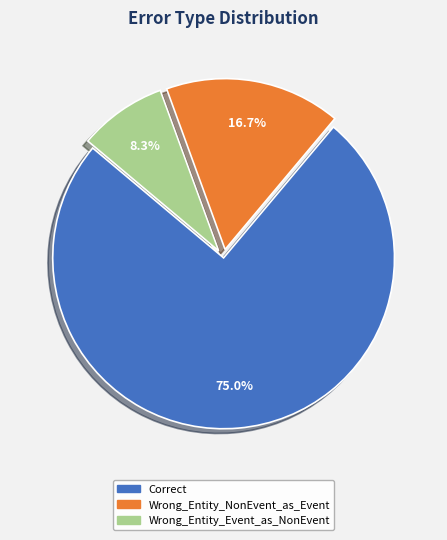

How many segments does this pie chart have?

3